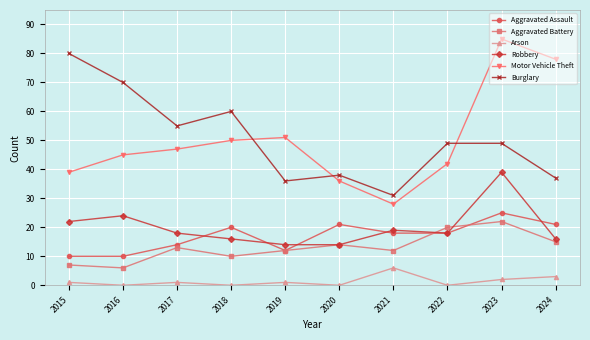

List the series in order of their peak value, highest first.

Motor Vehicle Theft, Burglary, Robbery, Aggravated Assault, Aggravated Battery, Arson